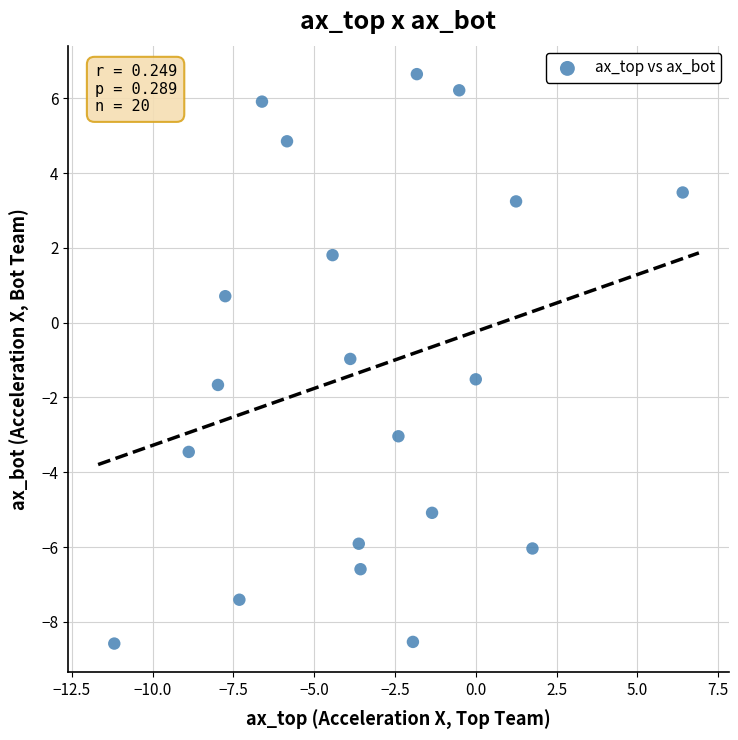

What is the range of Y values (max minus min)?

15.2